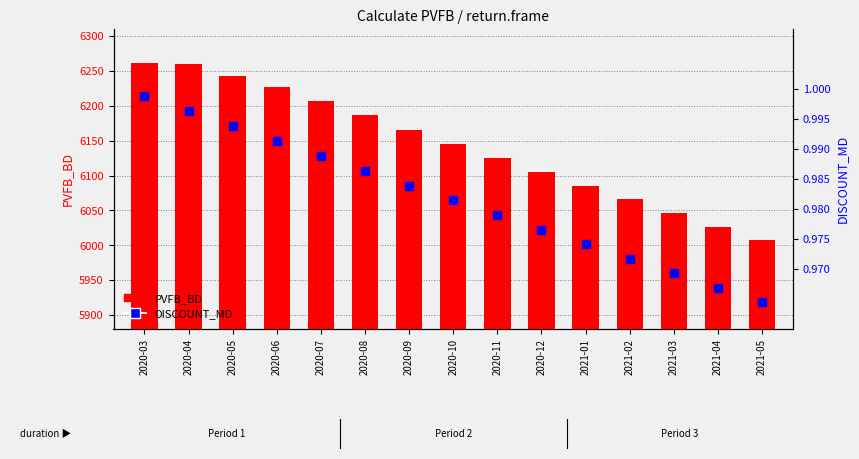

Is the value of PVFB_BD at 2021-05 greater than the value of DISCOUNT_MD at 2021-05?

Yes